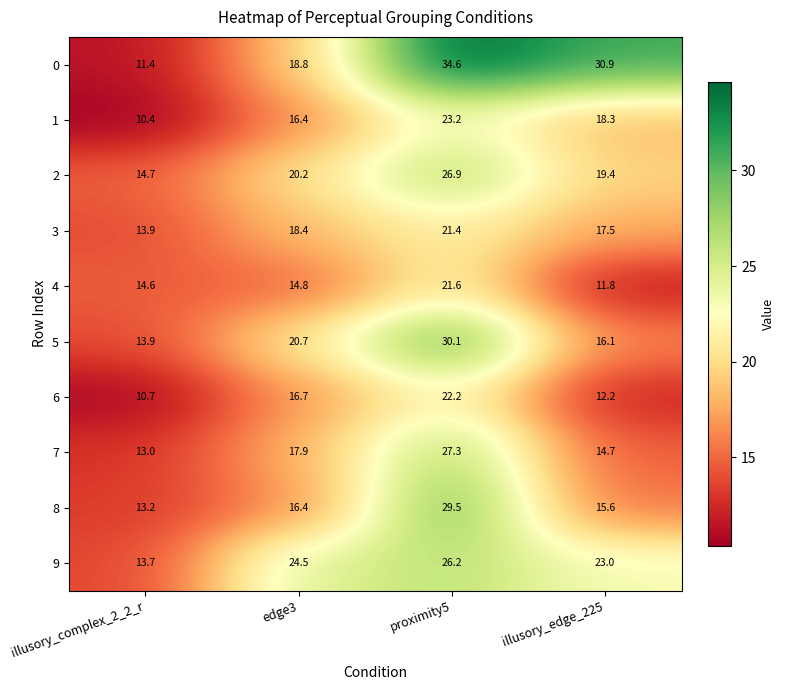

At how many categories does at least one series exceed 13?

4